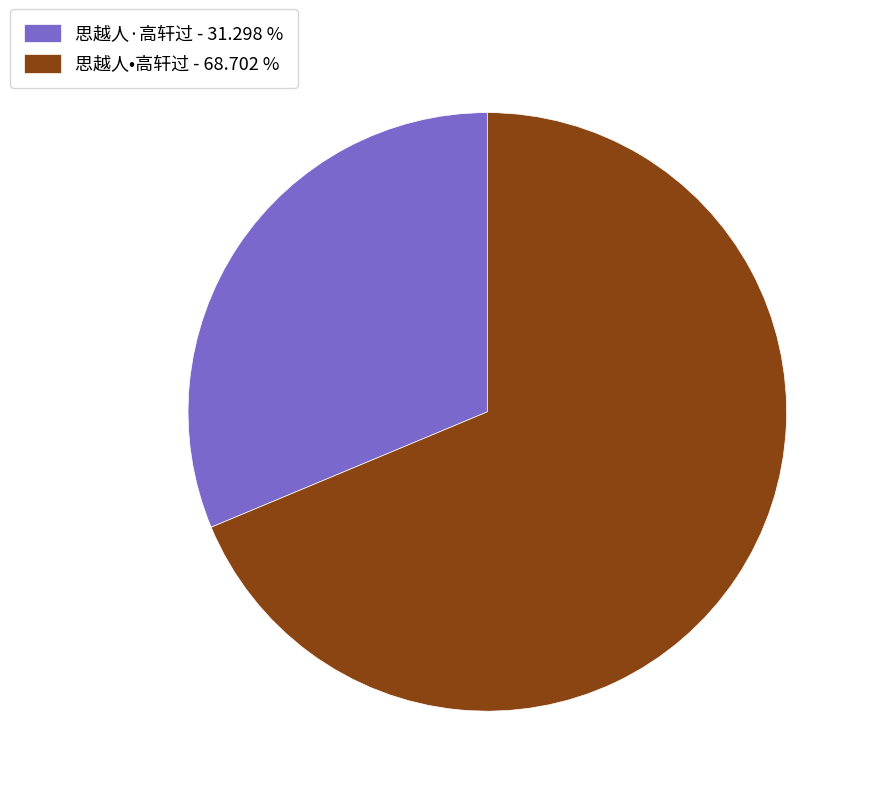

Combined, do 思越人·高轩过 and 思越人•高轩过 account for over 50%?

Yes